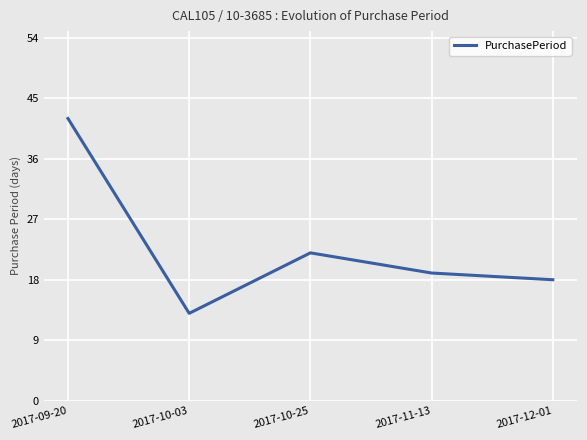

Where is the first local maximum?

2017-10-25